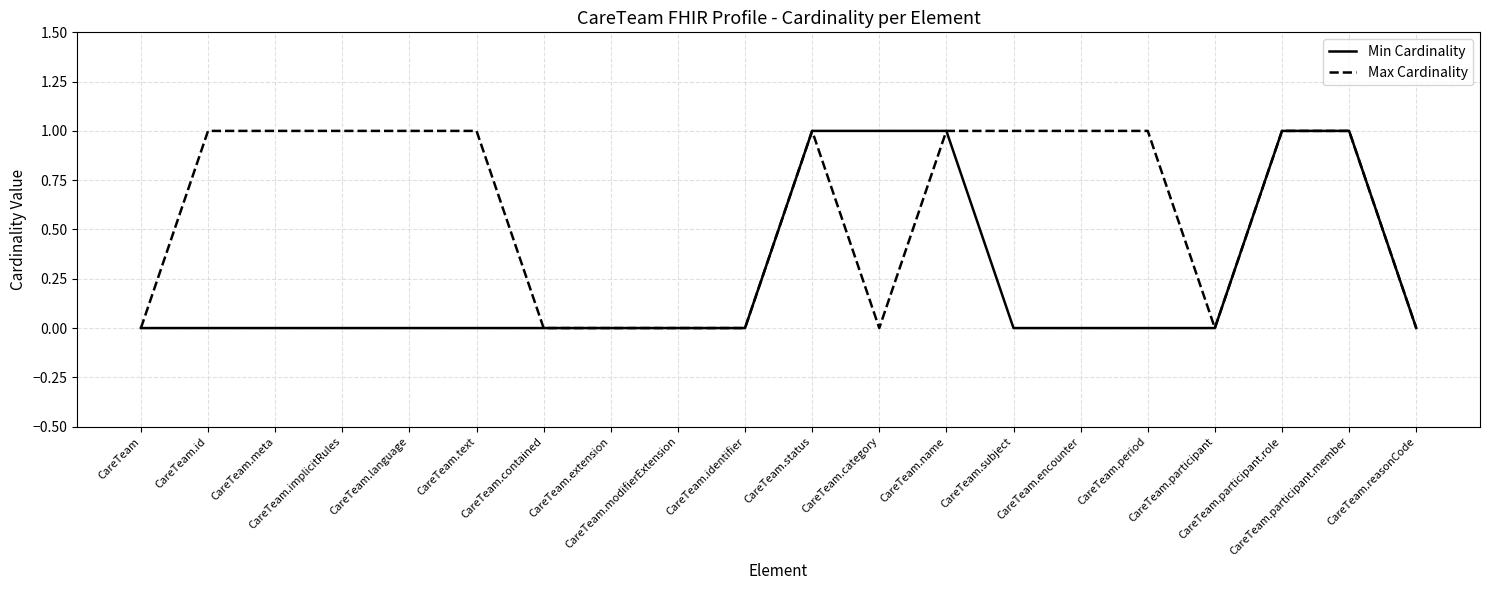

List the series in order of their overall mean, lowest first.

Min Cardinality, Max Cardinality